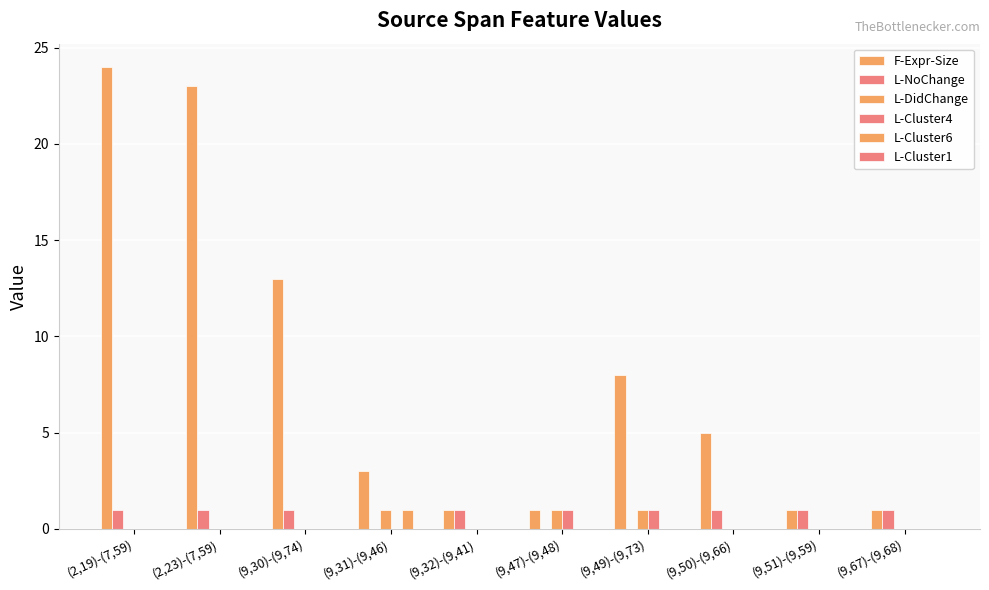

At (9,32)-(9,41), list the series in order from smallest to largest.

L-DidChange, L-Cluster4, L-Cluster6, L-Cluster1, F-Expr-Size, L-NoChange